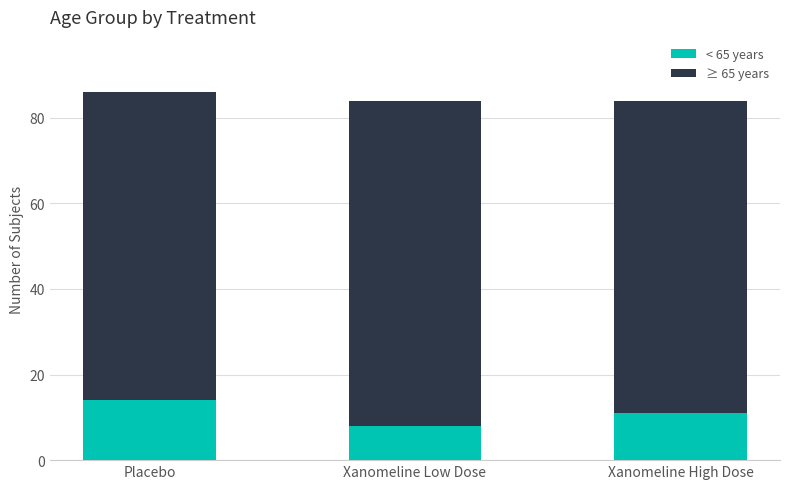

Where does the < 65 years series first go above 11?

Placebo